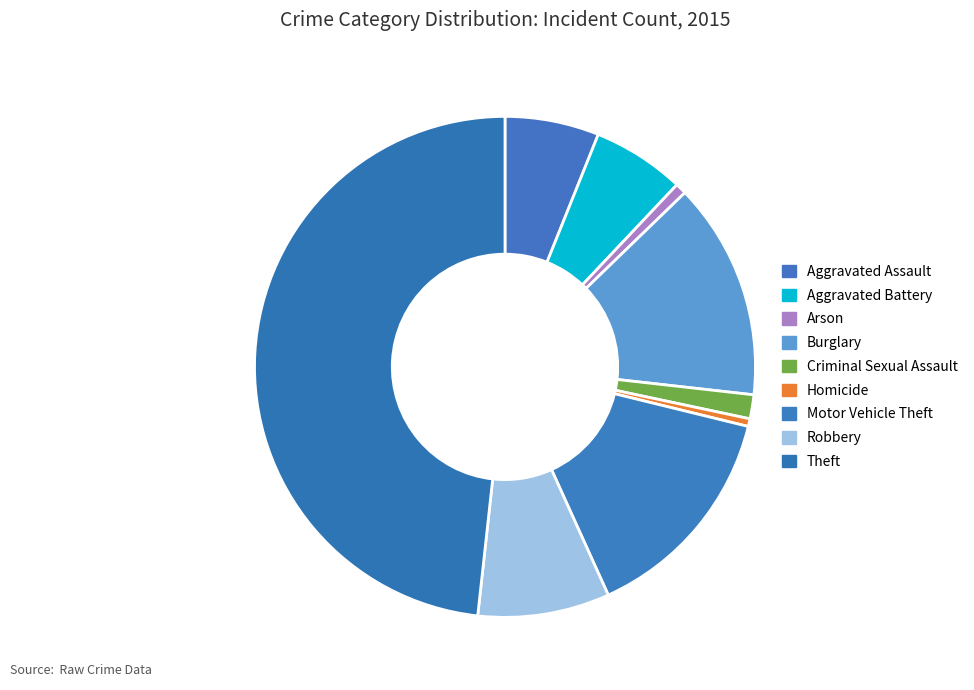

What is the ratio of the value at Burglary to the value at Homicide?

28.2